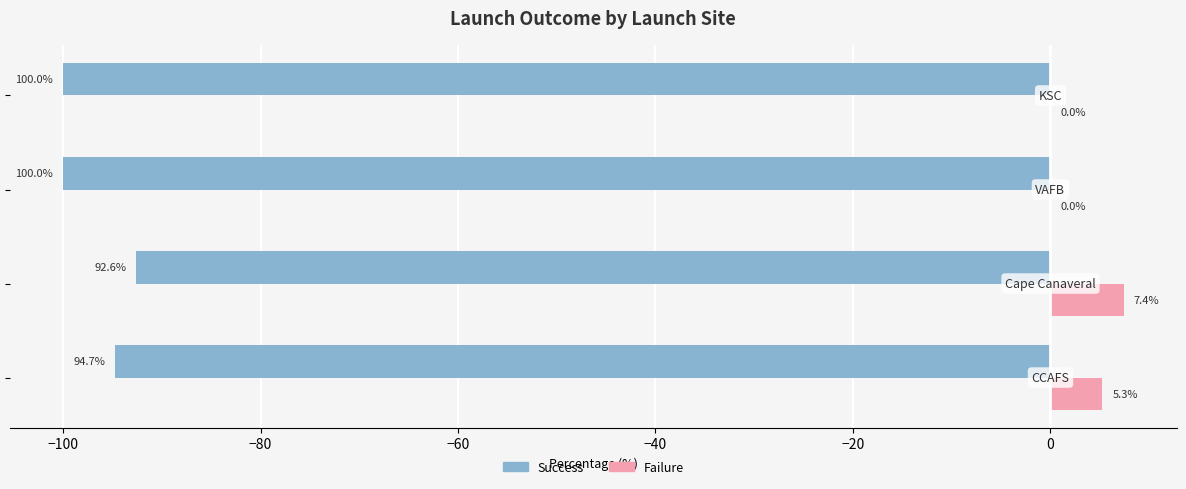

What is the highest value of the Failure series?

7.4